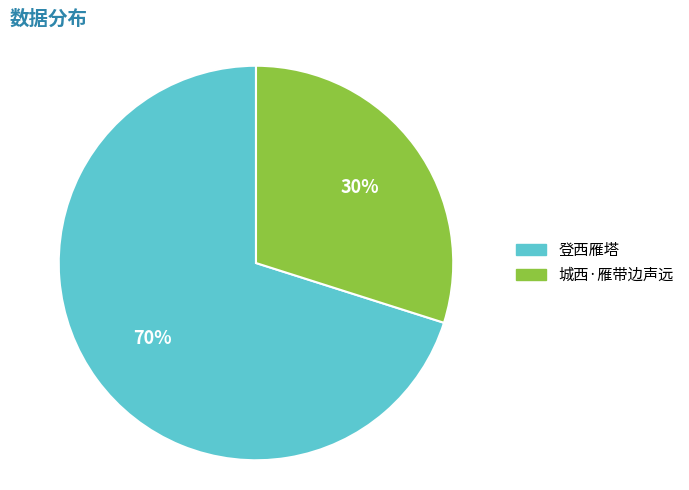

Is there any slice that represents more than half of the pie?

Yes